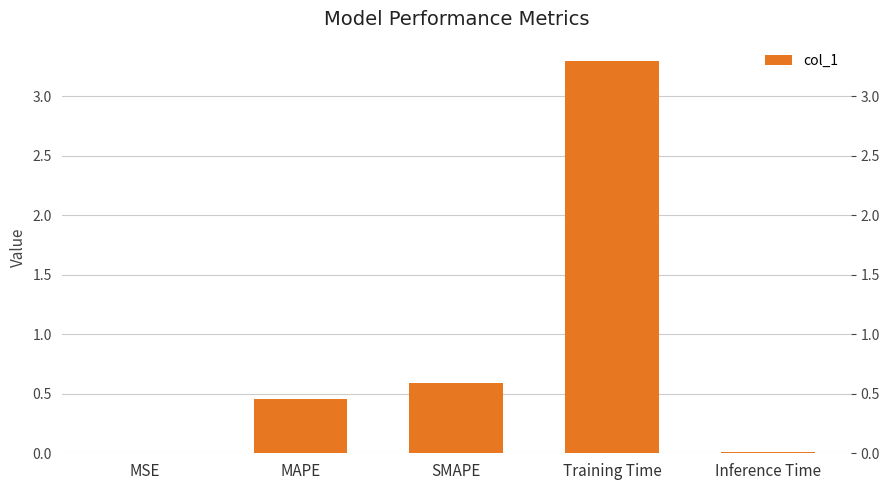

What is the difference between the maximum and minimum values?

3.3